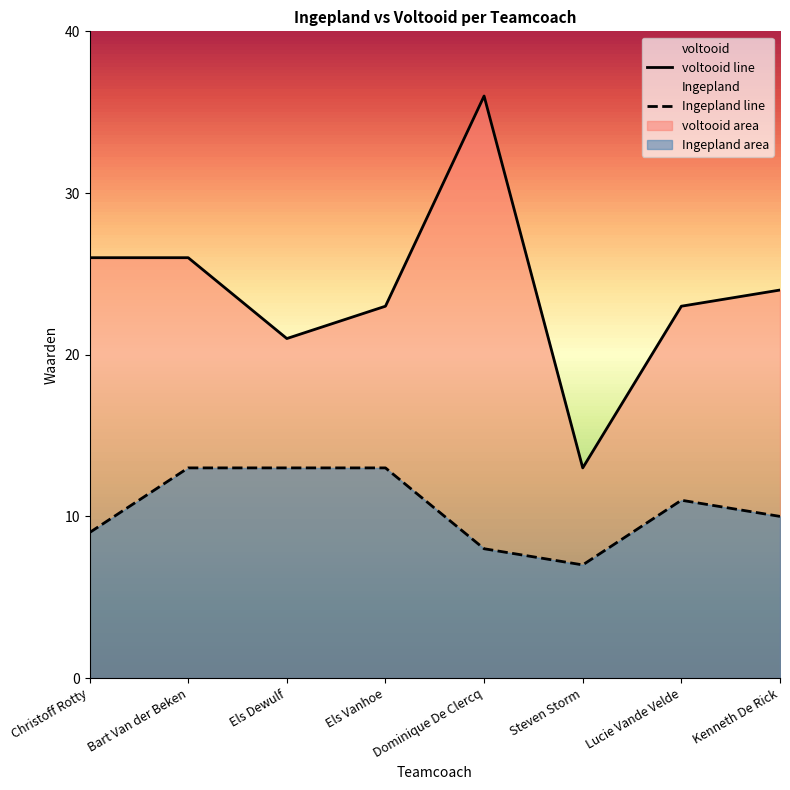

What is the difference between the second highest and second lowest values in the Ingepland series?

5